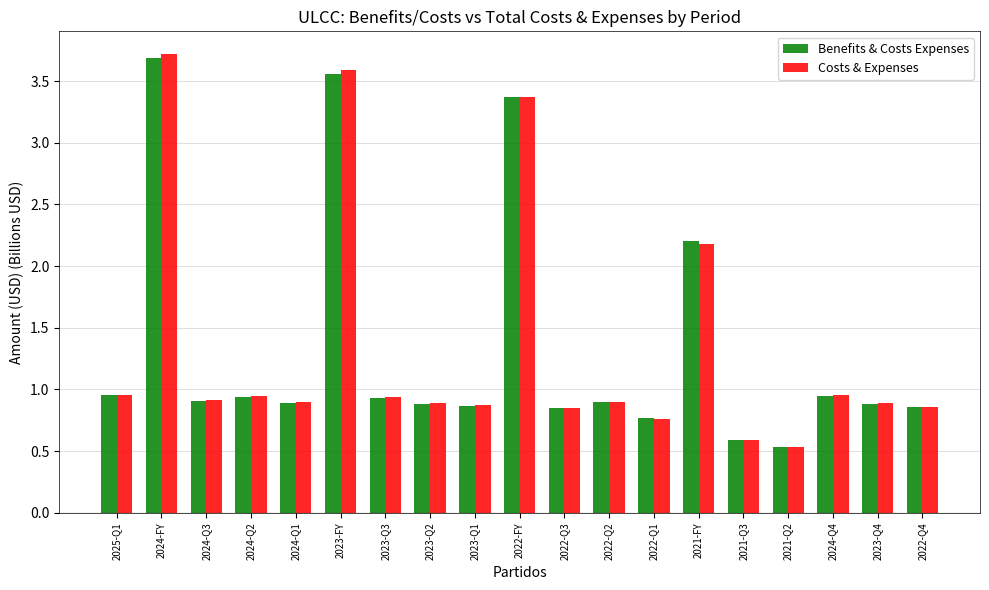

What is the difference between the maximum and minimum values in the Costs & Expenses series?

3.2